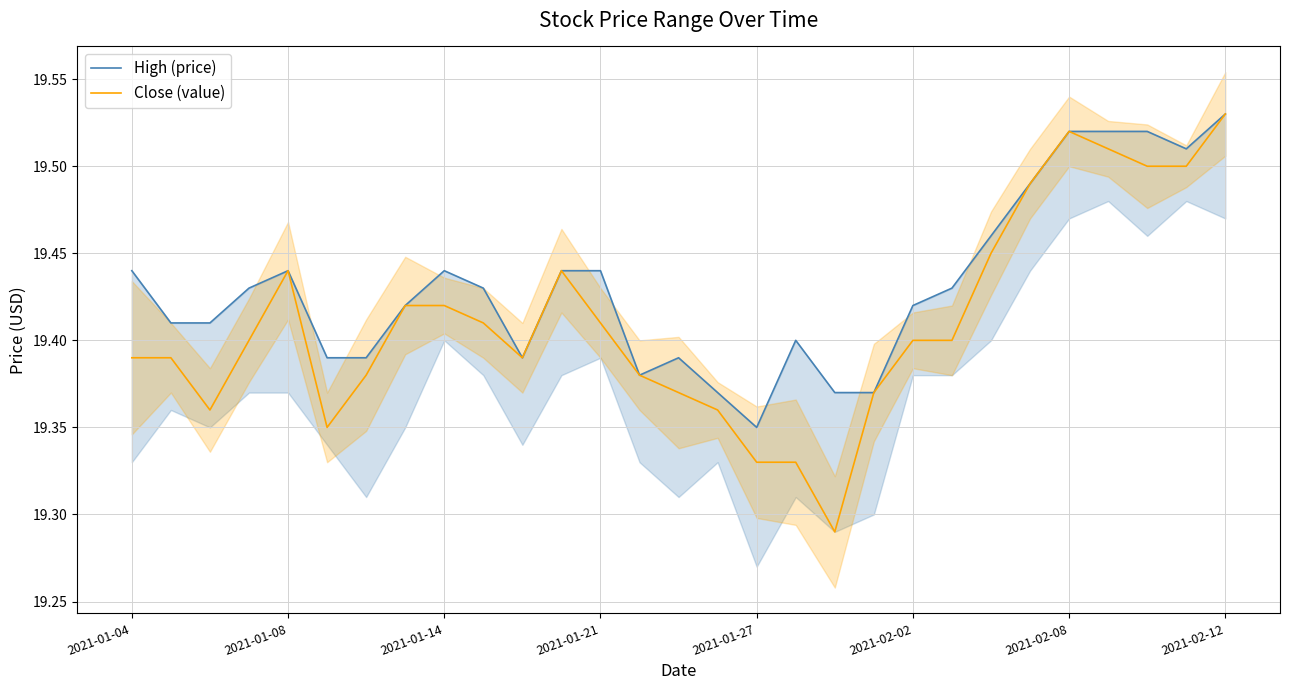

At which label does Close (value) reach its peak?

2021-02-12